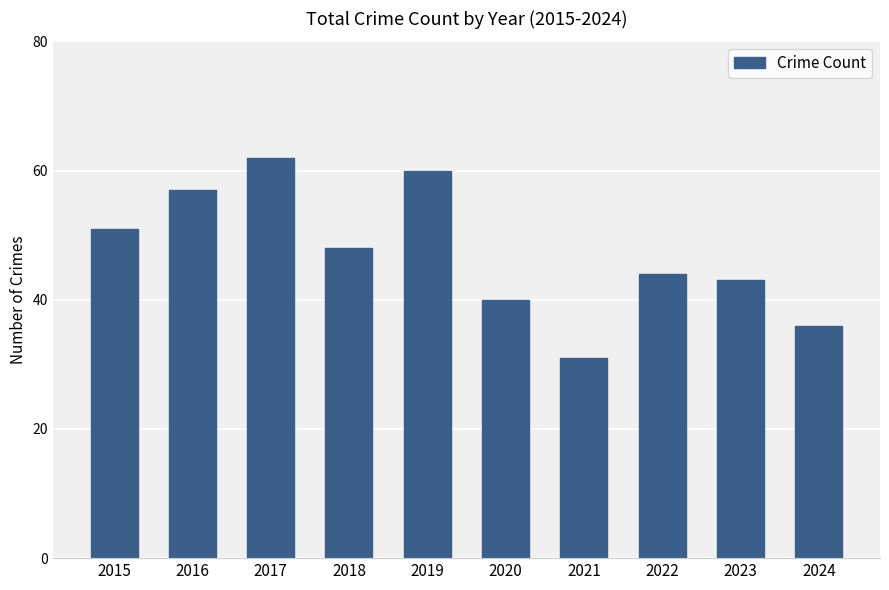

Which has a higher value, 2020 or 2019?

2019